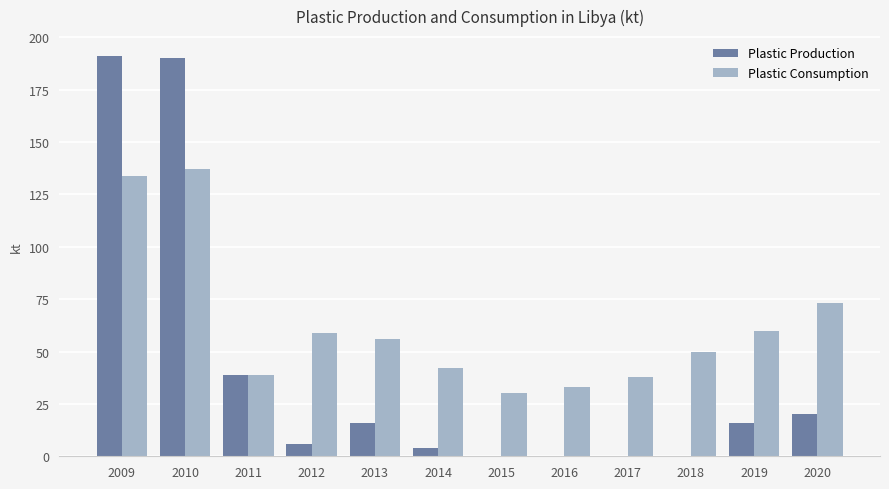

Is the value of Plastic Production at 2019 greater than the value of Plastic Consumption at 2017?

No